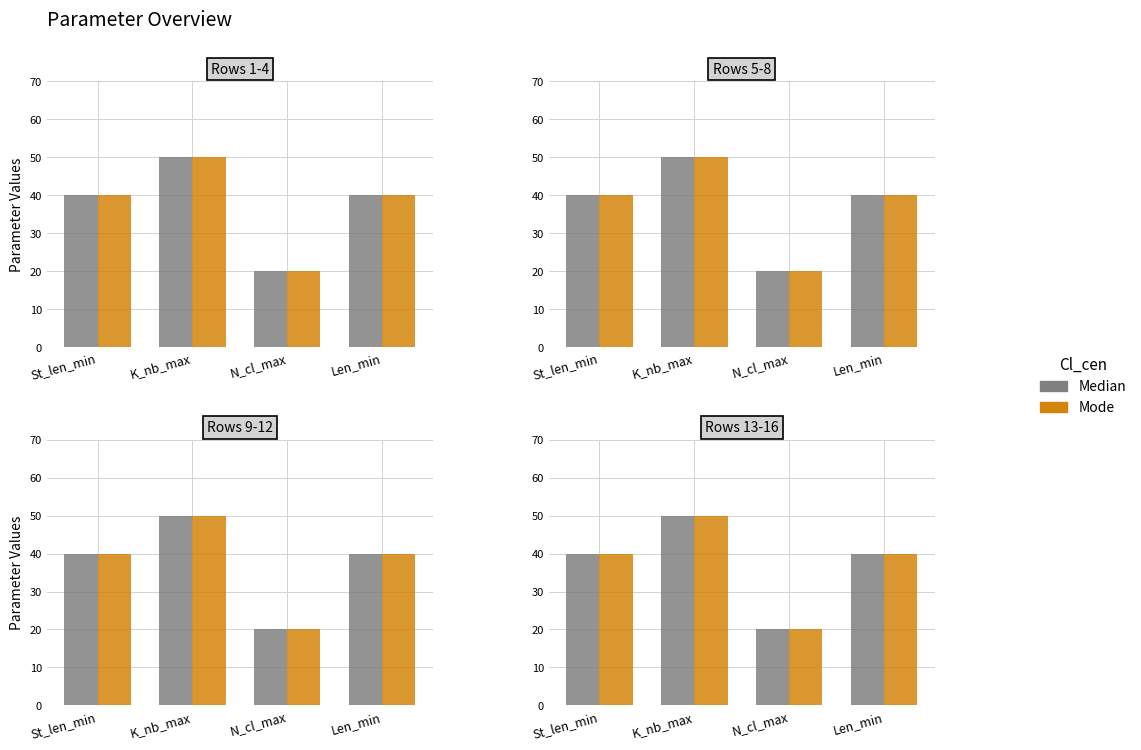

What is the smallest value displayed?

20